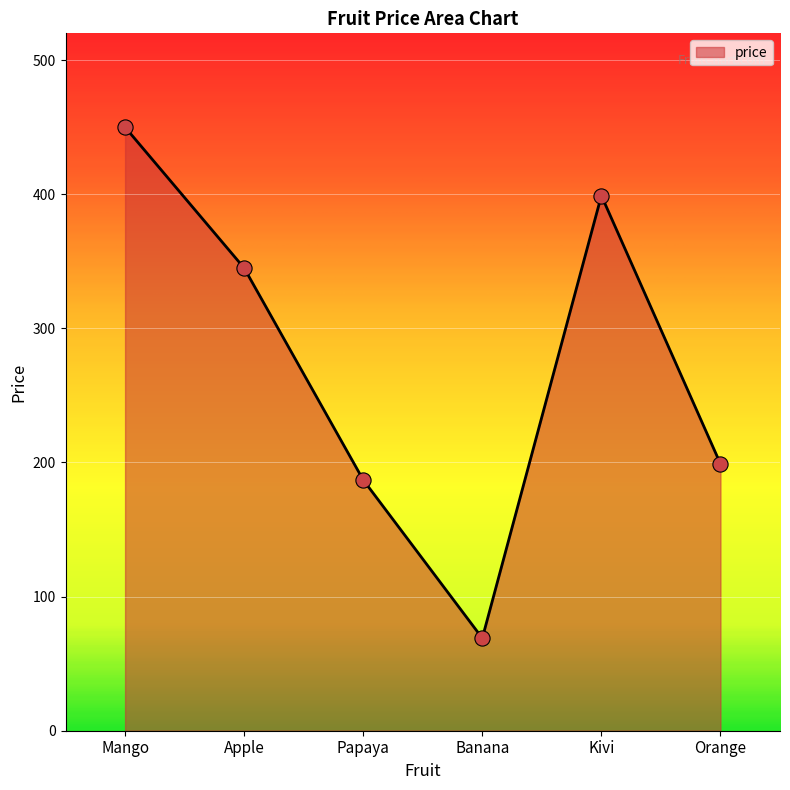

Which has a higher value, Banana or Apple?

Apple